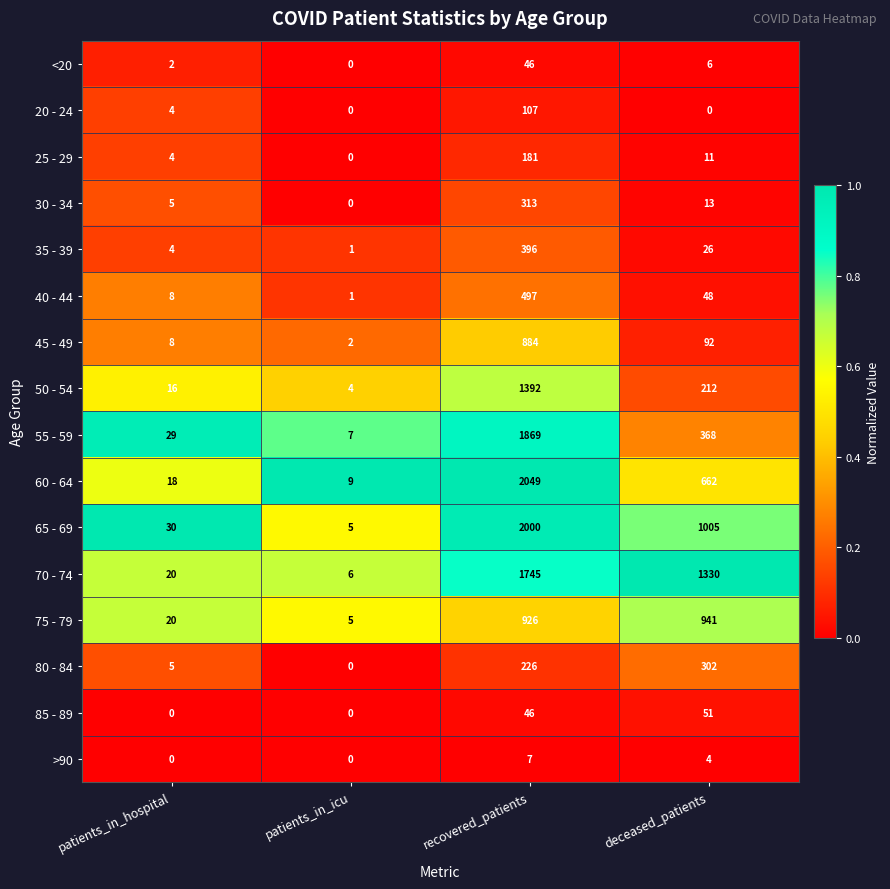

Between patients_in_hospital and deceased_patients, which series saw the biggest shift?

70 - 74